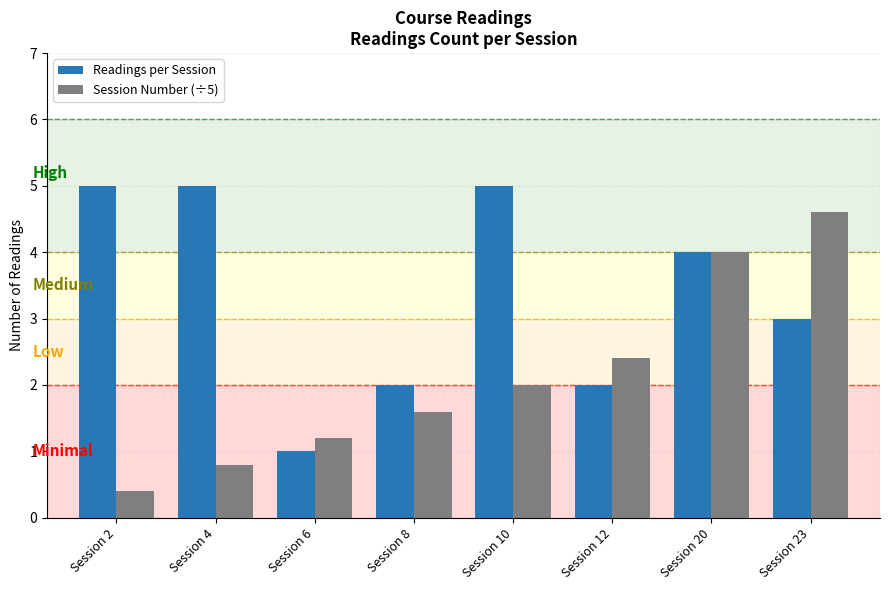

Is the value of Session Number (÷5) at Session 6 greater than the value of Readings per Session at Session 2?

No